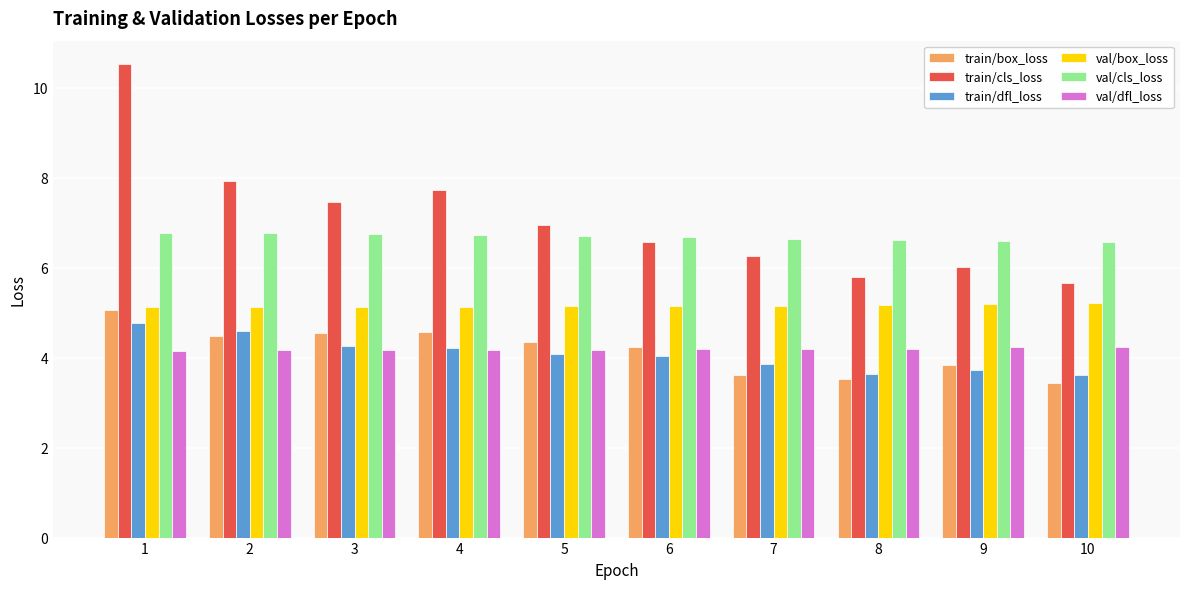

Which category has the highest value across all series?

1